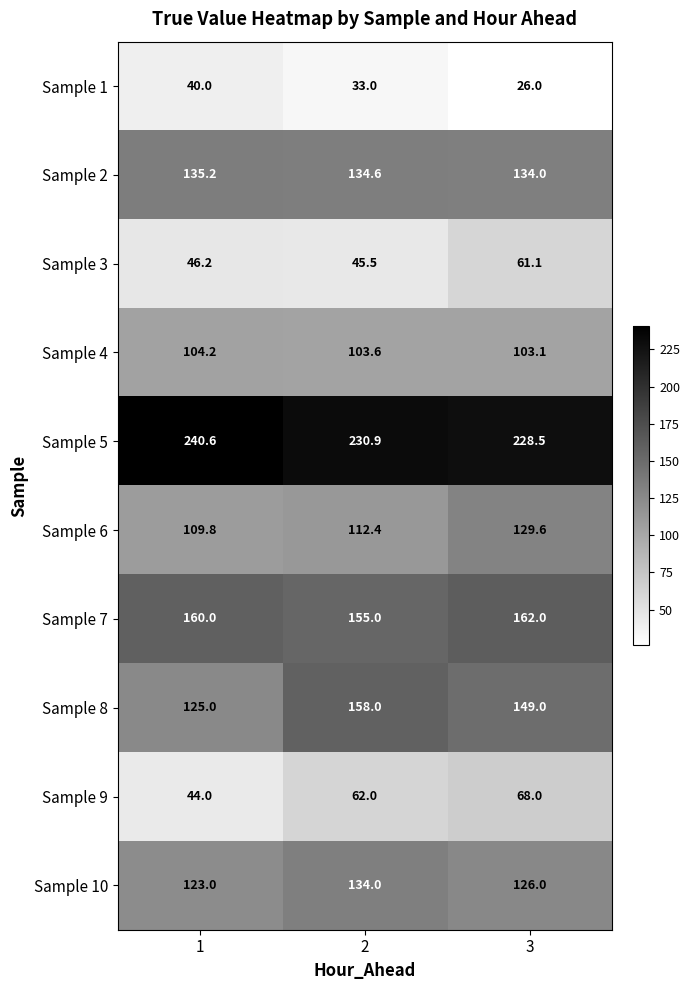

What is the difference between the highest and lowest values at 2?

197.9